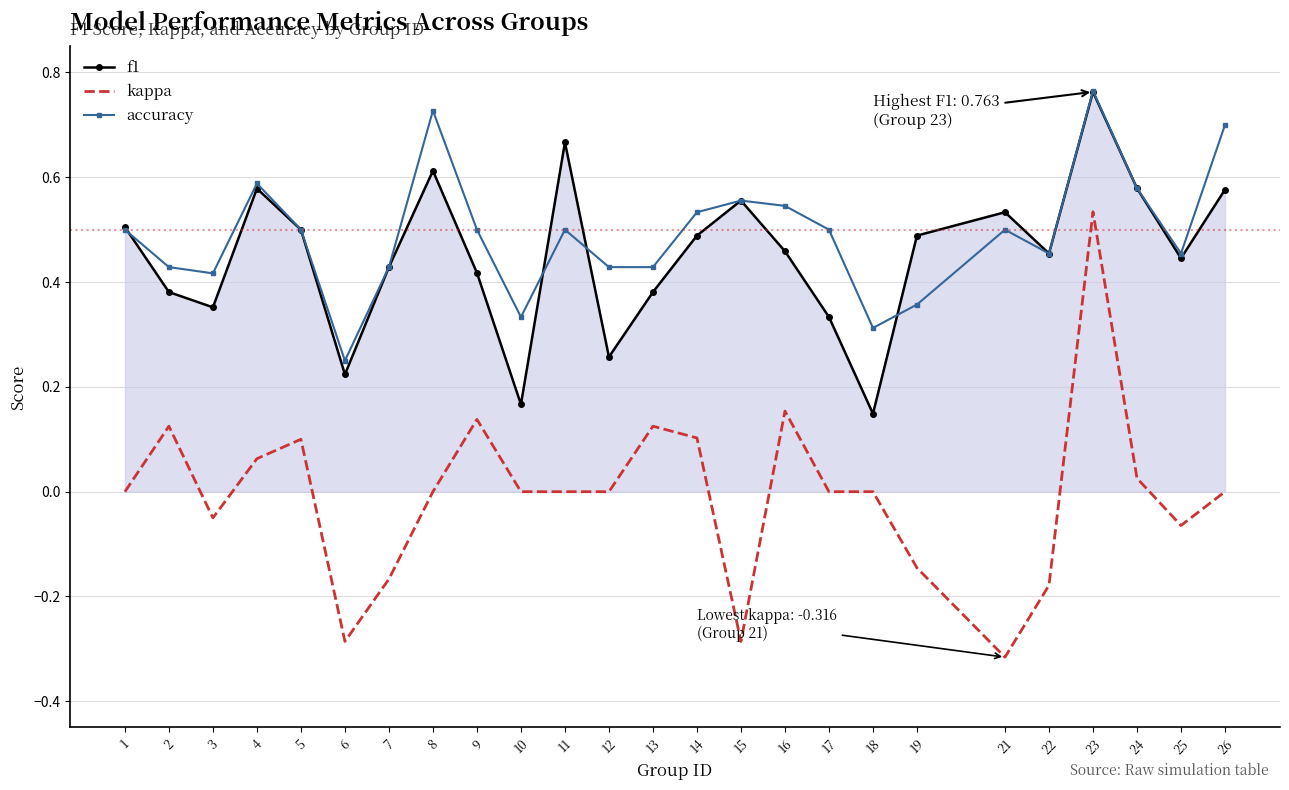

Where is the first local minimum for accuracy?

3